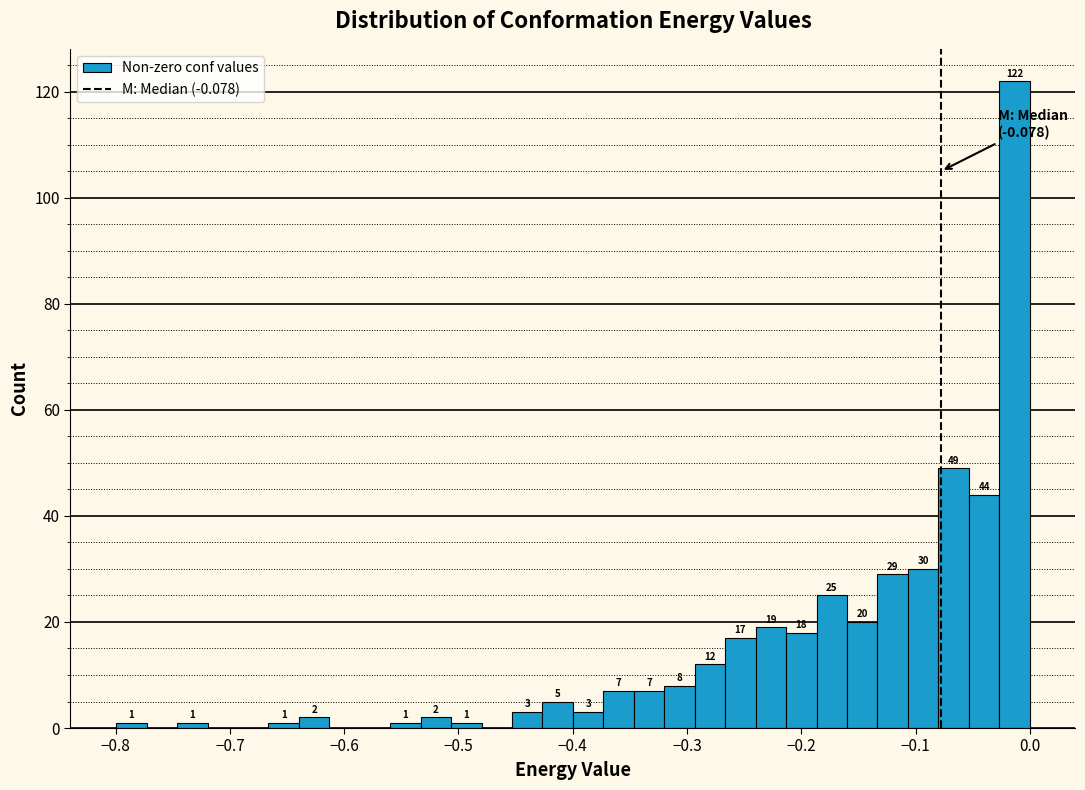

Around what value on the x-axis is the tallest bar? Give the approximate position of its centre, as read against the axis.

-0.01